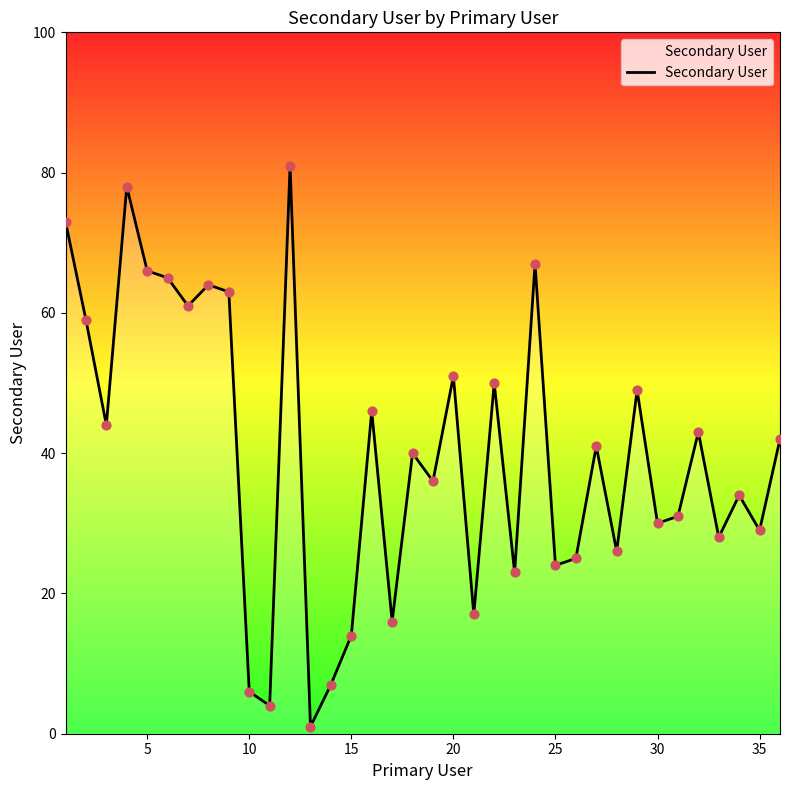

What is the difference between the maximum and minimum values?

80